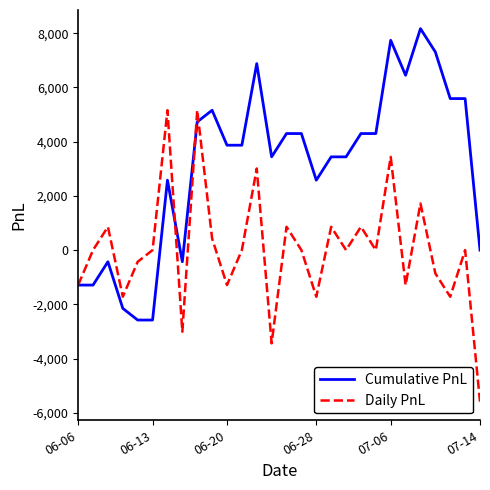

Reading right to left, list all the values displayed in this chart.

Cumulative PnL: 0	5590	5590	7310	8170	6450	7740	4300	4300	3440	3440	2580	4300	4300	3440	6880	3870	3870	5160	4730	-430	2580	-2580	-2580	-2150	-430	-1290	-1290
Daily PnL: -5590	0	-1720	-860	1720	-1290	3440	0	860	0	860	-1720	0	860	-3440	3010	0	-1290	430	5160	-3010	5160	0	-430	-1720	860	0	-1290